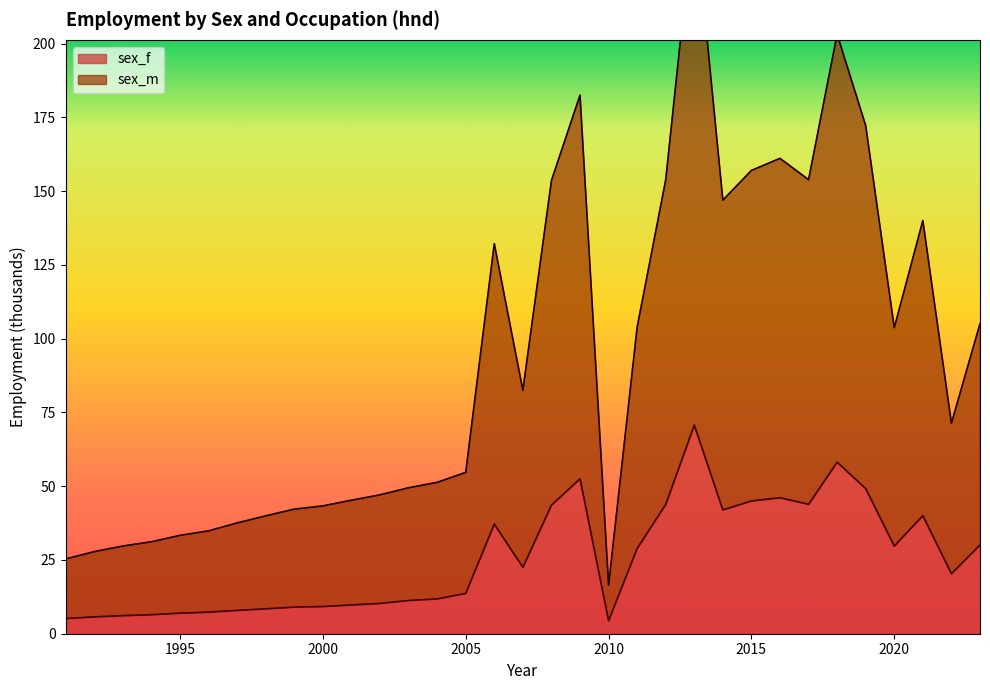

At which label does sex_m first exceed 71?

2006